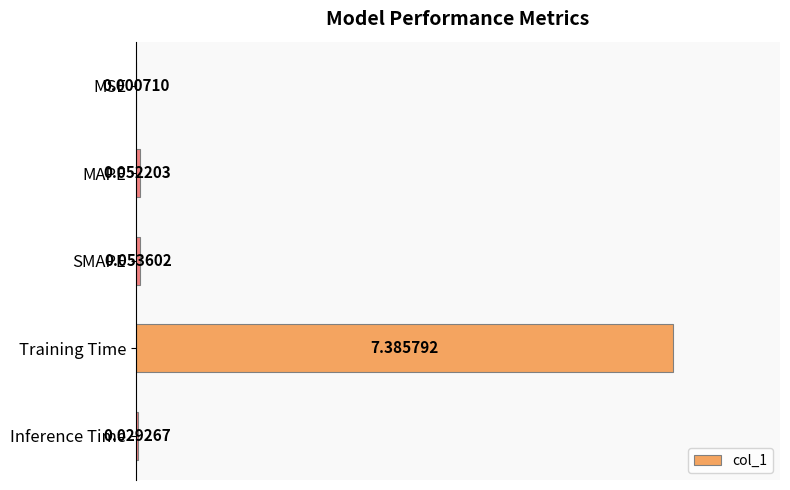

Are the bars horizontal?

Yes